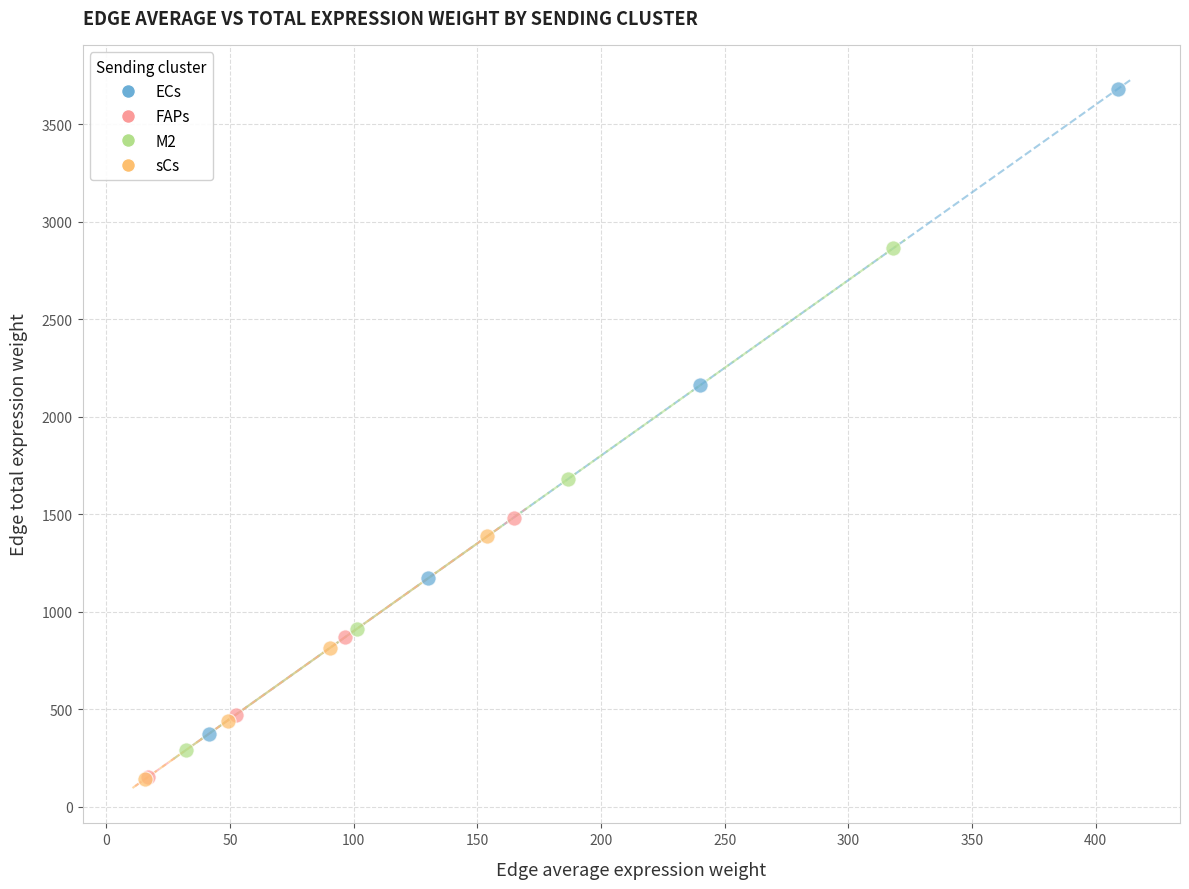

Which series has the largest Y range (max minus min)?

ECs